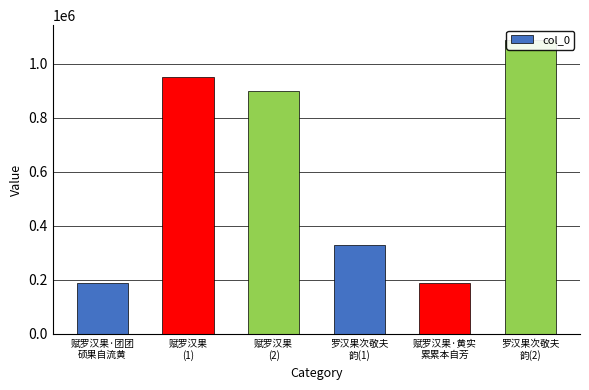

Reading right to left, list all the values displayed in this chart.

1088034	186572	327121	900298	951598	188097